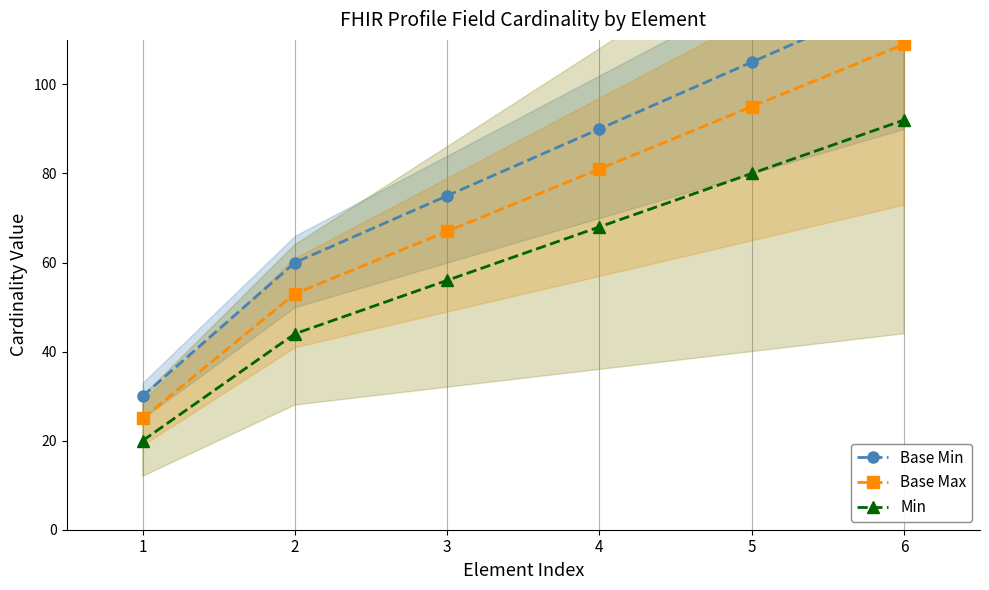

Count the Min values in the range 44 to 80.

4